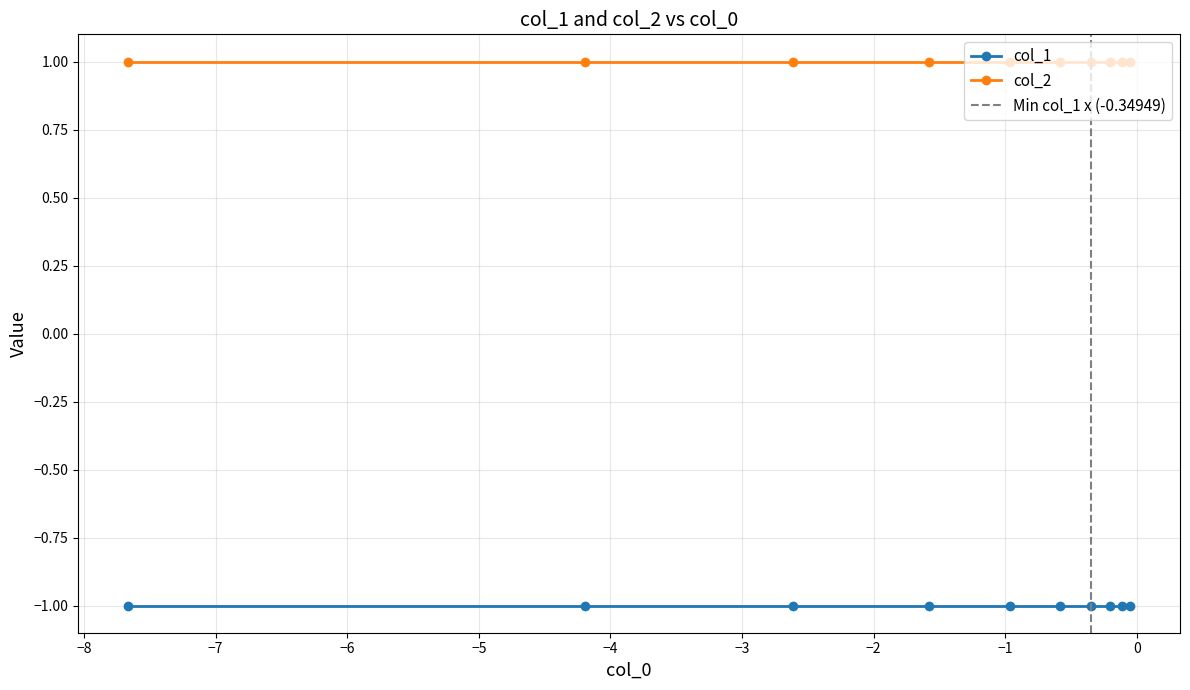

The value of col_2 at 6 is 1. True or false?

True